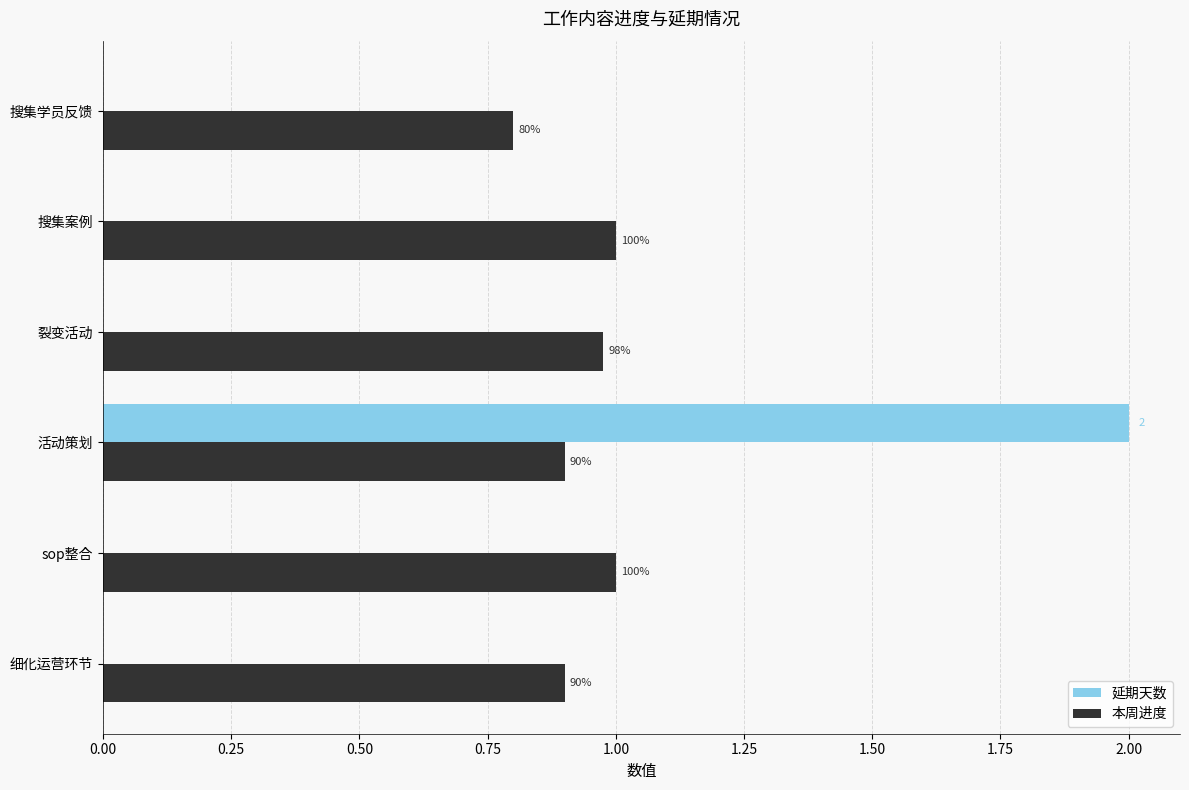

Count the 本周进度 values in the range 0 to 1.

6